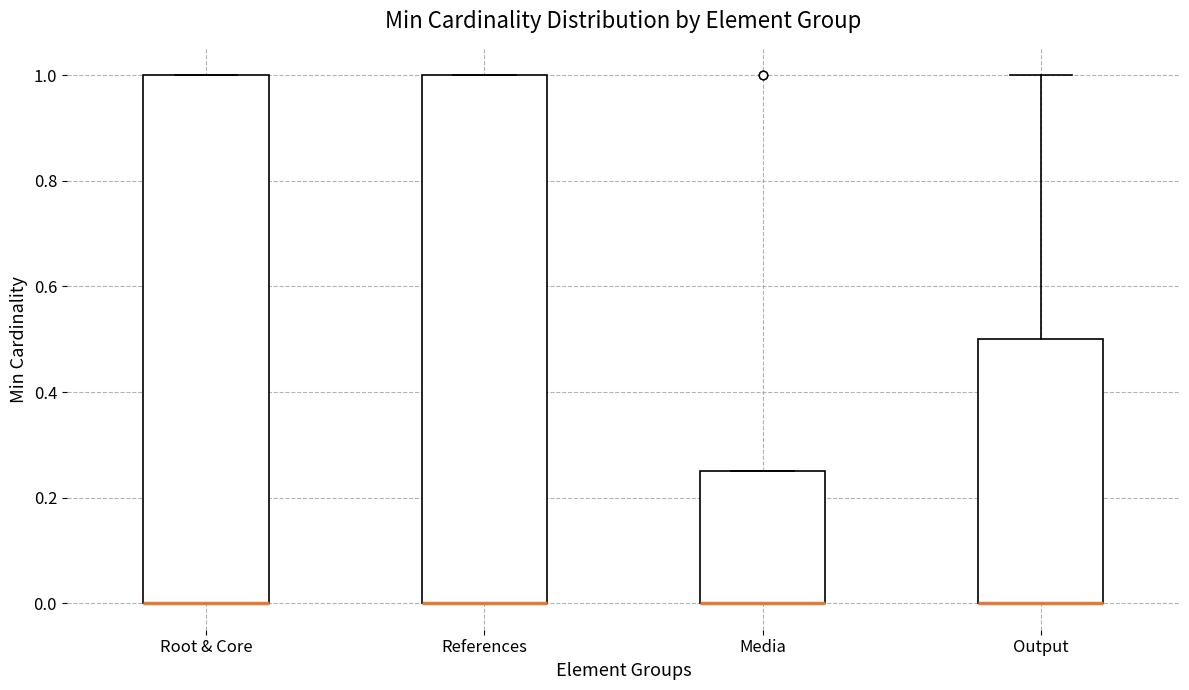

Reading left to right, transcribe this box plot: for each box, give where its median line is, the range the box spans, and where its two whiskers end, as read against the y-axis. The values are not printed on the chart, so give them approximately, as read against the axis.

Root & Core: median 0.00 (drawn on the box's lower edge), box 0.00 to 1.00, whiskers 0.00 to 1.00
References: median 0.00 (drawn on the box's lower edge), box 0.00 to 1.00, whiskers 0.00 to 1.00
Media: median 0.00 (drawn on the box's lower edge), box 0.00 to 0.26, whiskers 0.00 to 0.26
Output: median 0.00 (drawn on the box's lower edge), box 0.00 to 0.50, whiskers 0.00 to 1.00